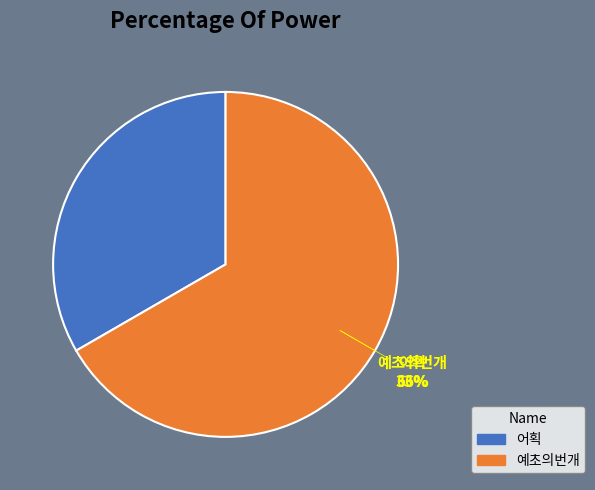

Rank the categories by value from highest to lowest.

예초의번개, 어획